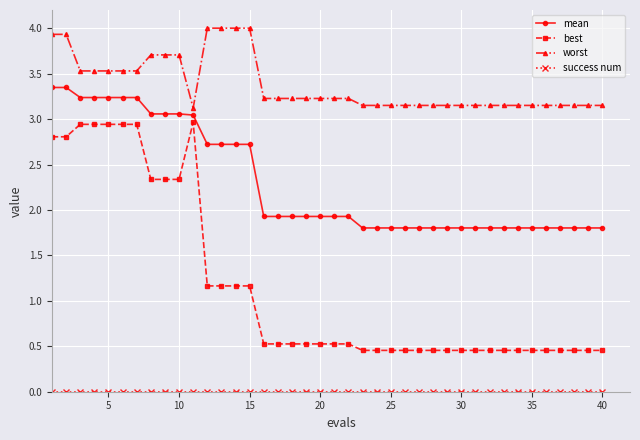

What is the difference between the maximum and minimum values in the worst series?

0.9